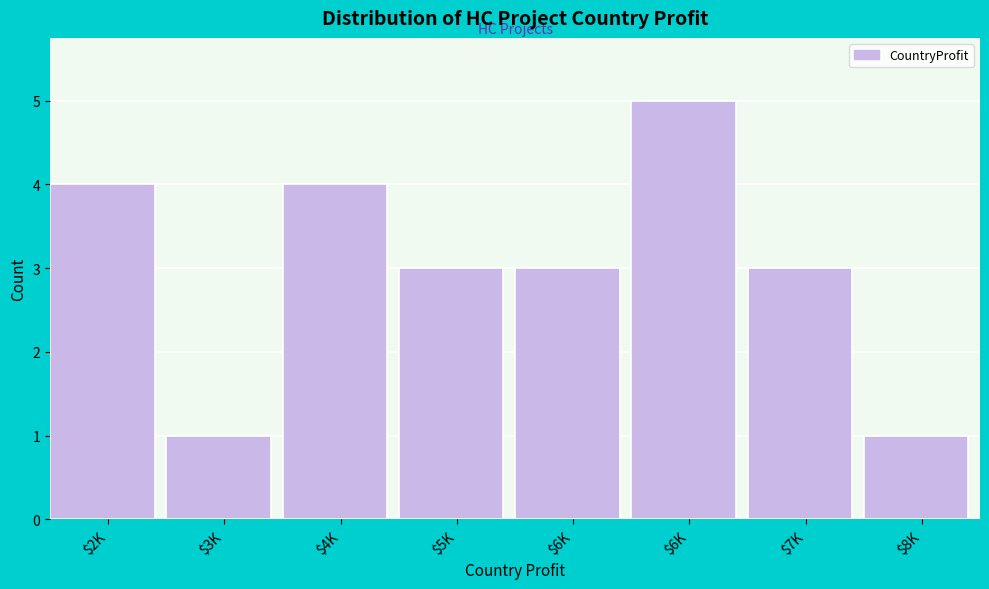

How many distinct data groups are displayed?

1